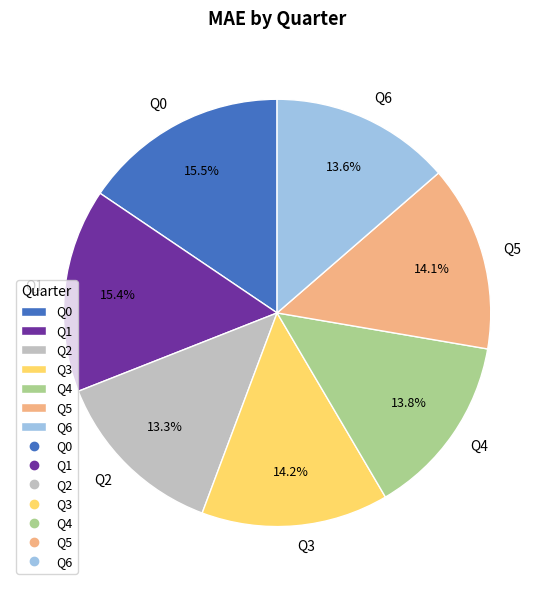

The Q1 slice represents 15% of the pie. True or false?

True